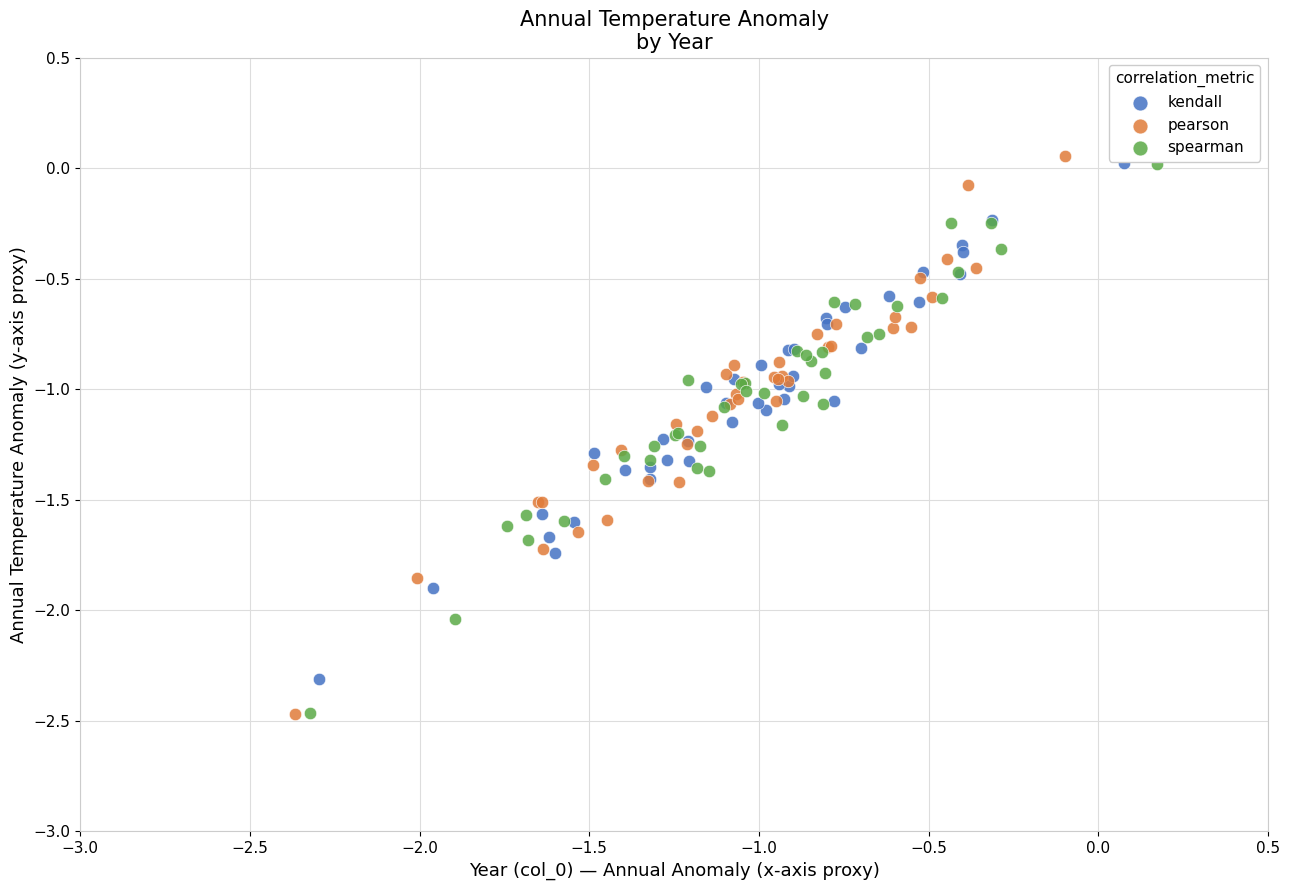

Which series has the largest Y range (max minus min)?

pearson